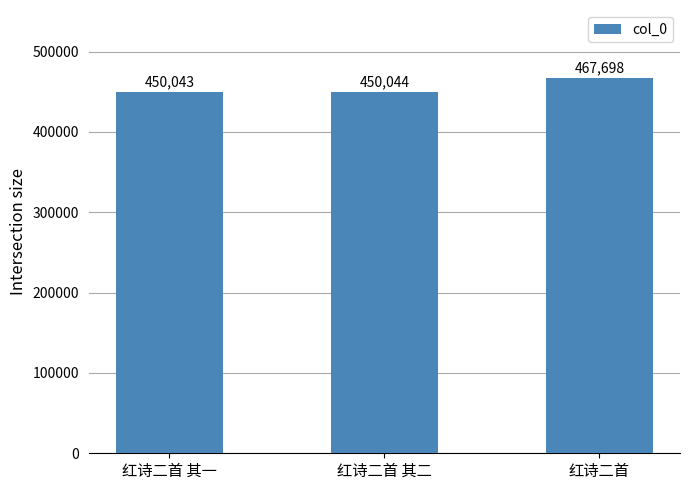

Which label corresponds to the smallest value in the chart?

红诗二首 其一